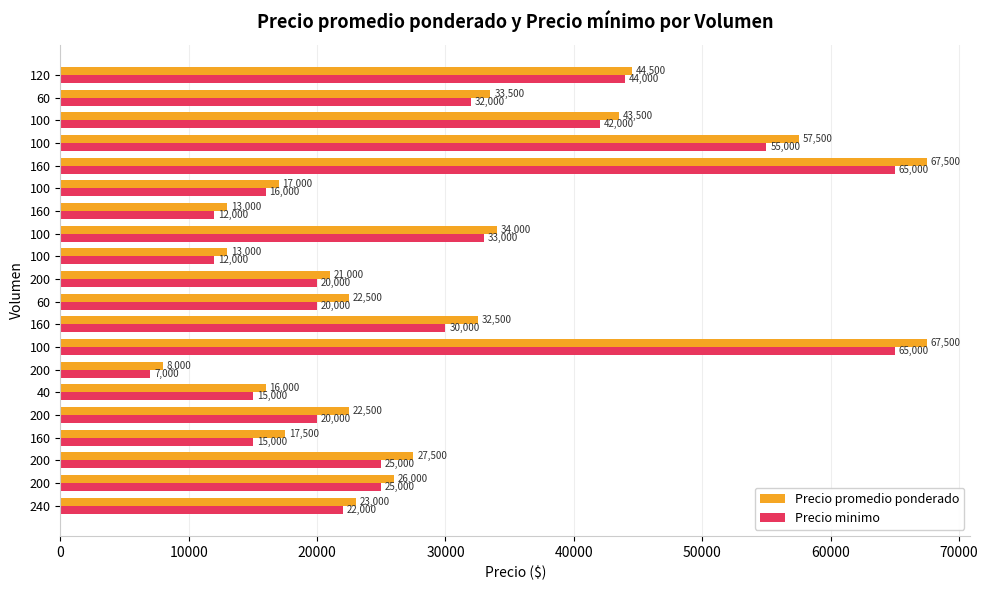

Which series has the largest total across all categories?

Precio promedio ponderado